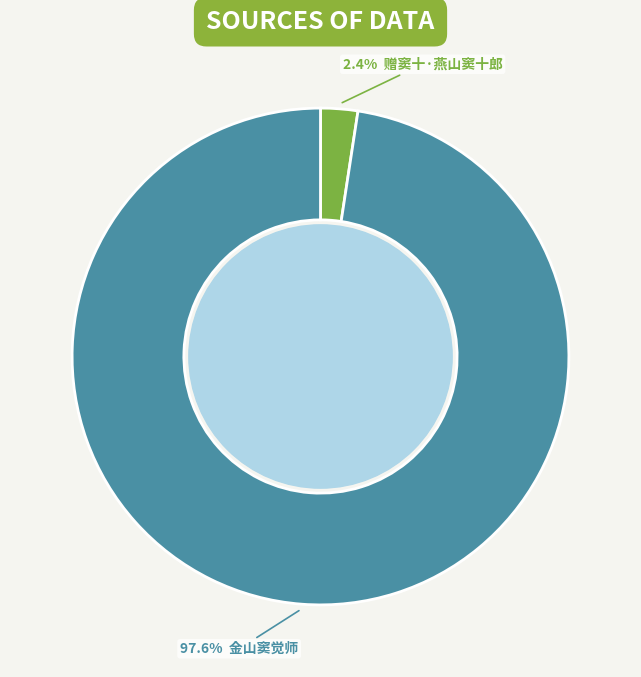

Does any single category account for the majority?

Yes